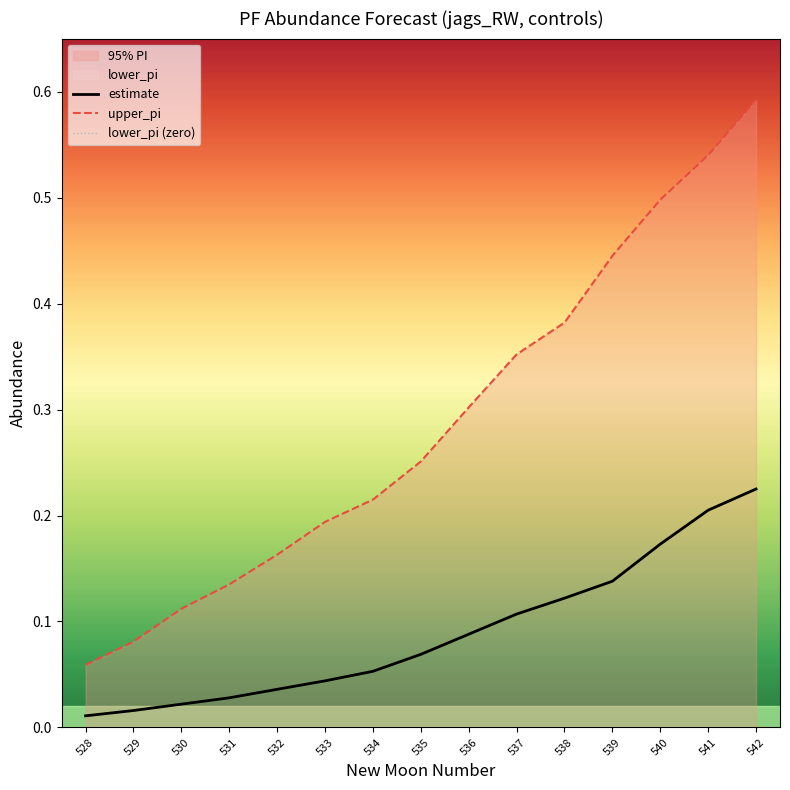

True or false: estimate and upper_pi intersect in this chart.

False